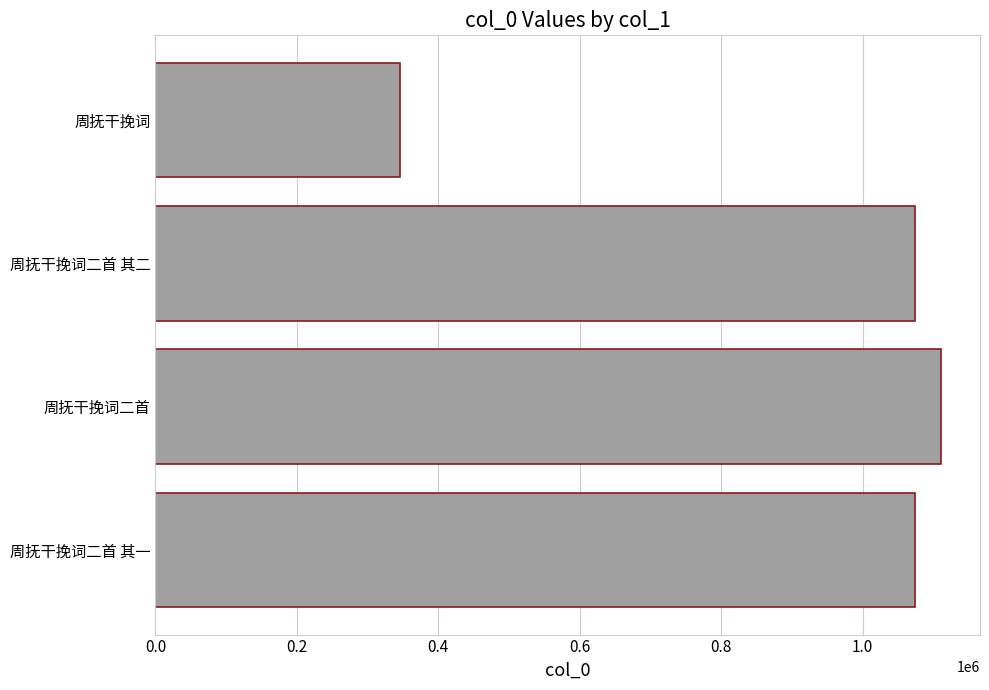

How many data points are less than 1073955?

2